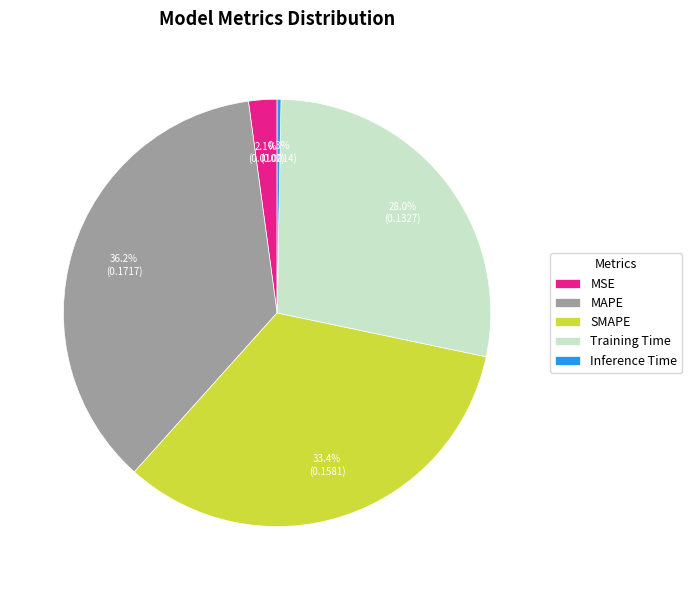

Is it true that SMAPE is 20% of the pie?

False